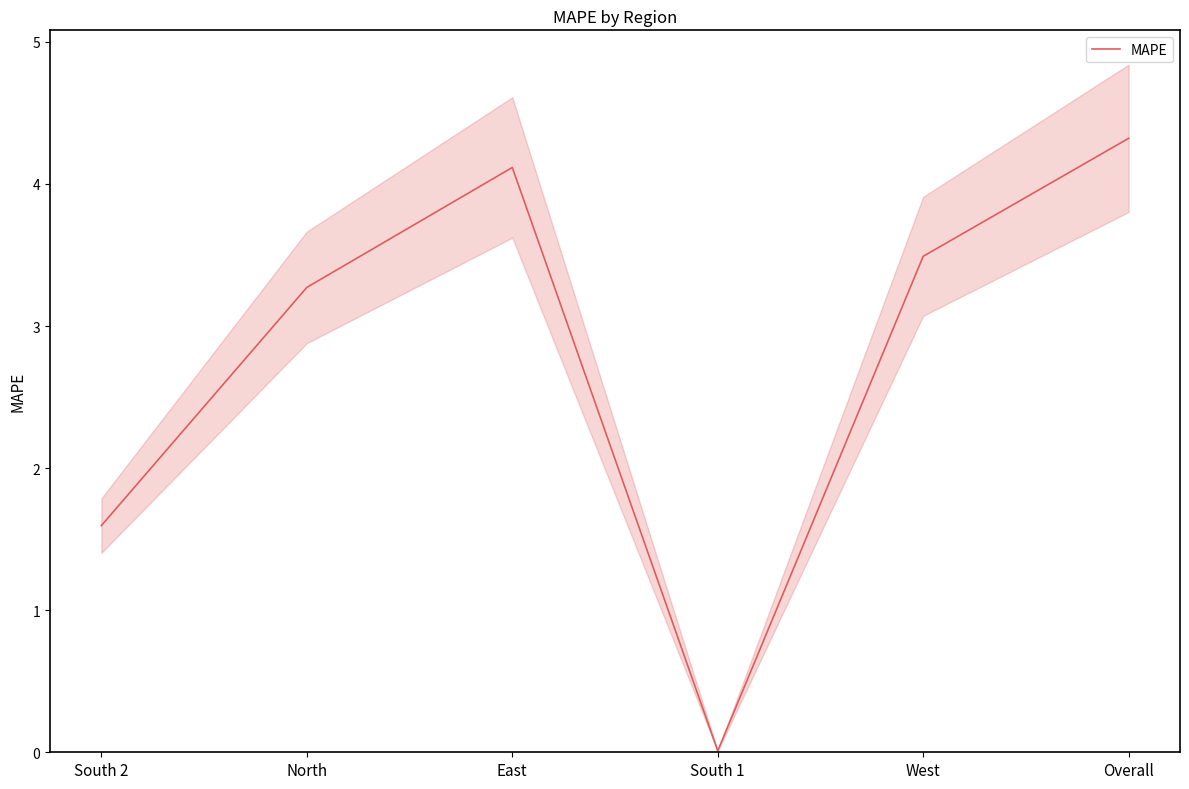

Is it true that the value at East is 4.1?

True